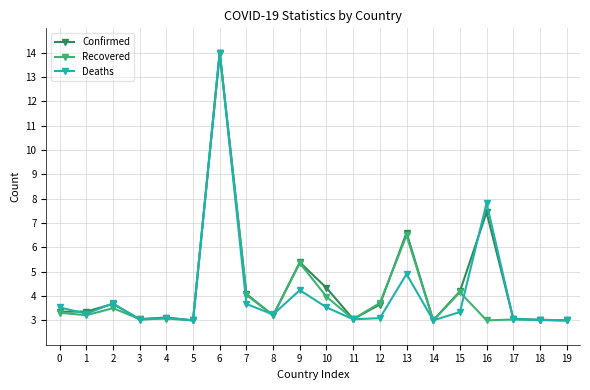

Is the value of Deaths at 16 greater than the value of Recovered at 11?

Yes